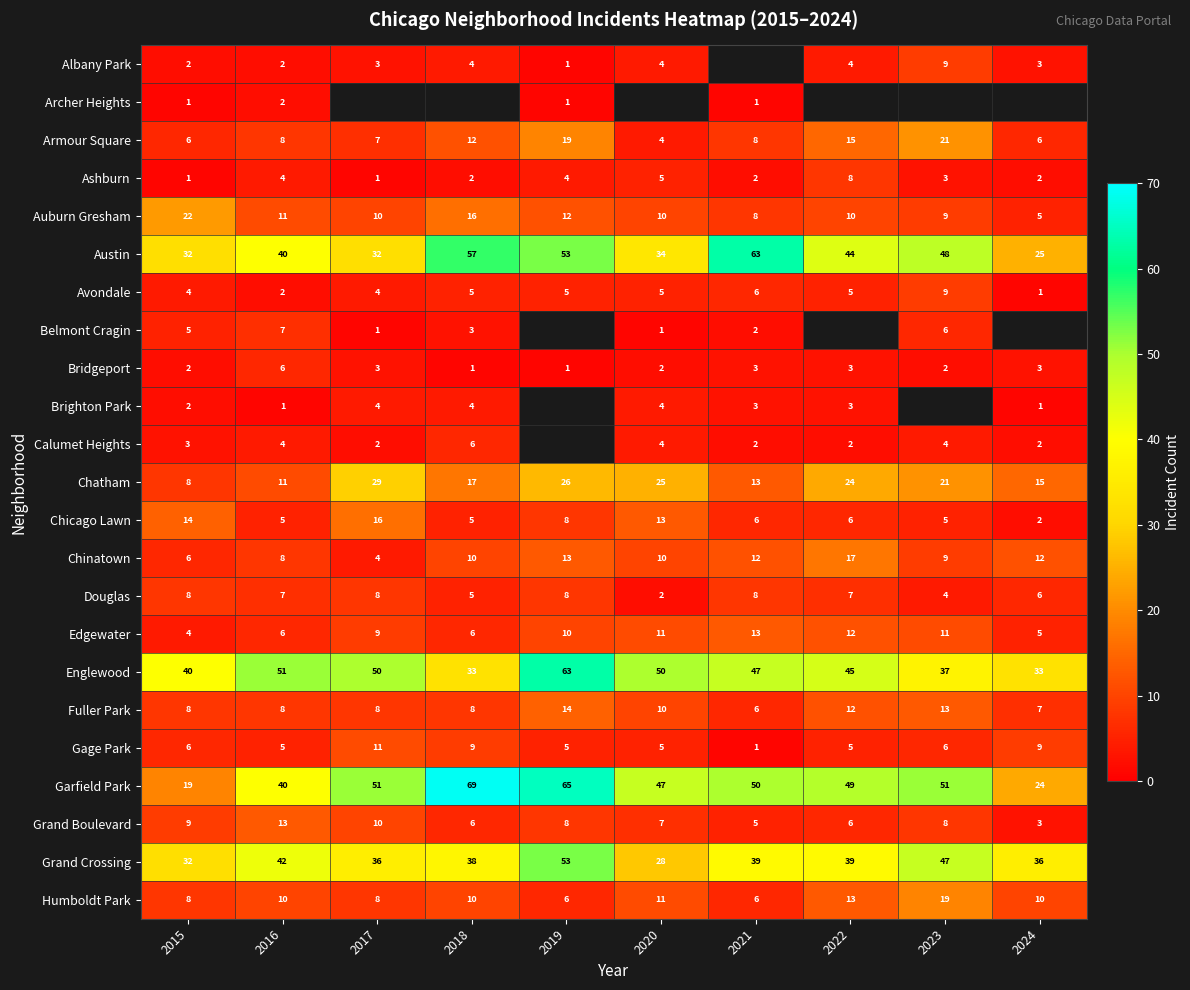

What is the difference between the maximum and second lowest values in the Avondale series?

7